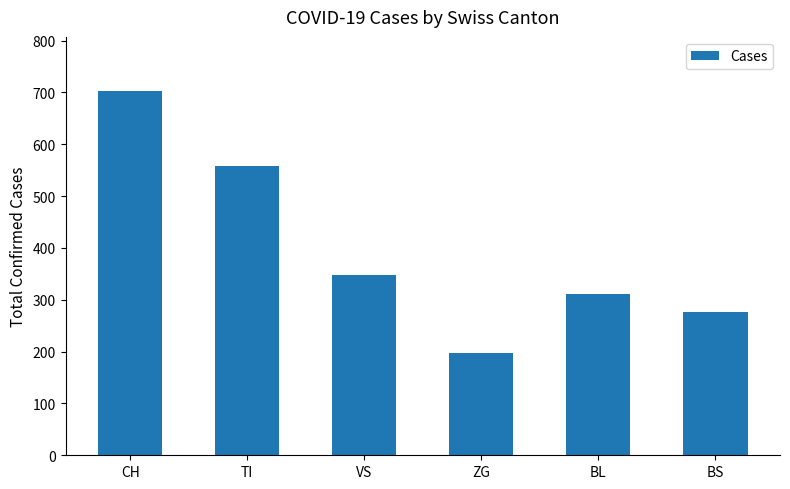

Are the bars grouped side by side (vs. stacked)?

No